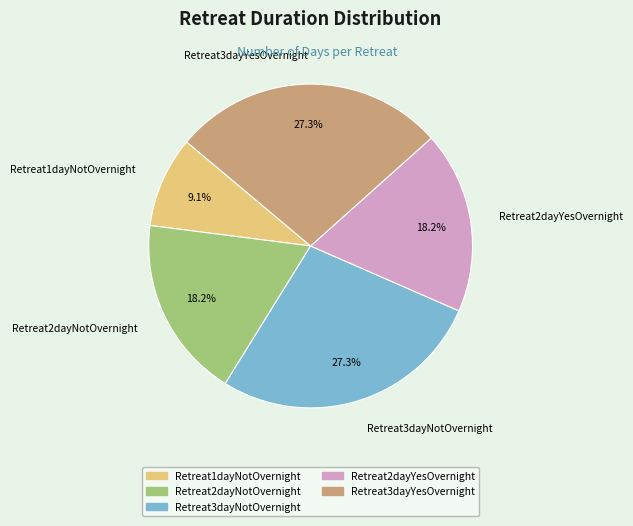

Approximately how many times larger is the value at Retreat1dayNotOvernight compared to Retreat3dayYesOvernight?

0.3